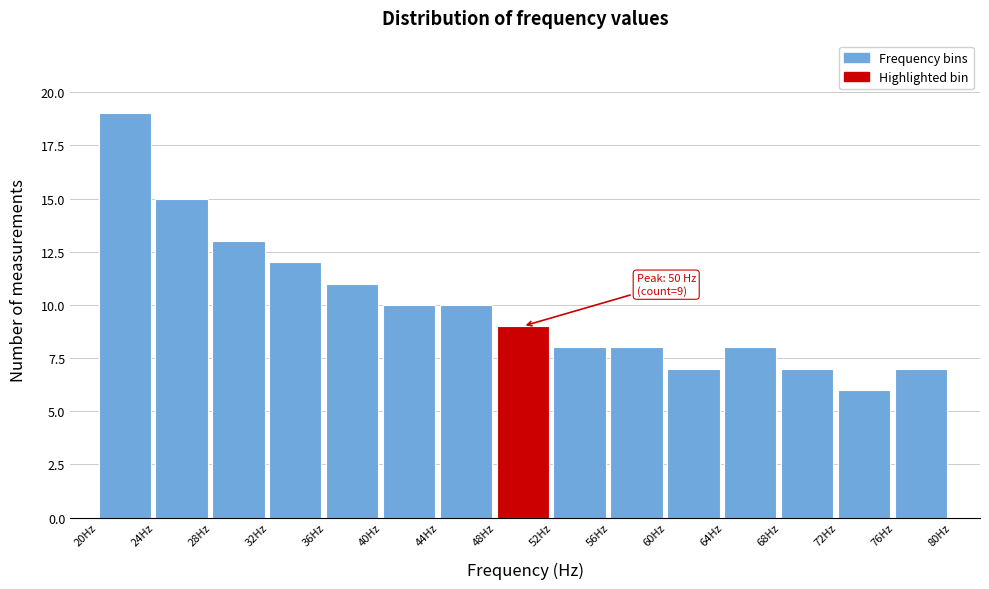

Over which range of the x-axis is the bar tallest?

20.0 to 24.0